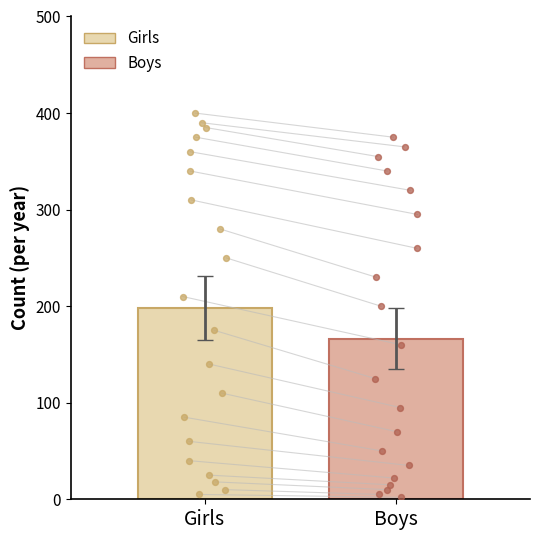

Which series has the widest spread of Y values?

Girls